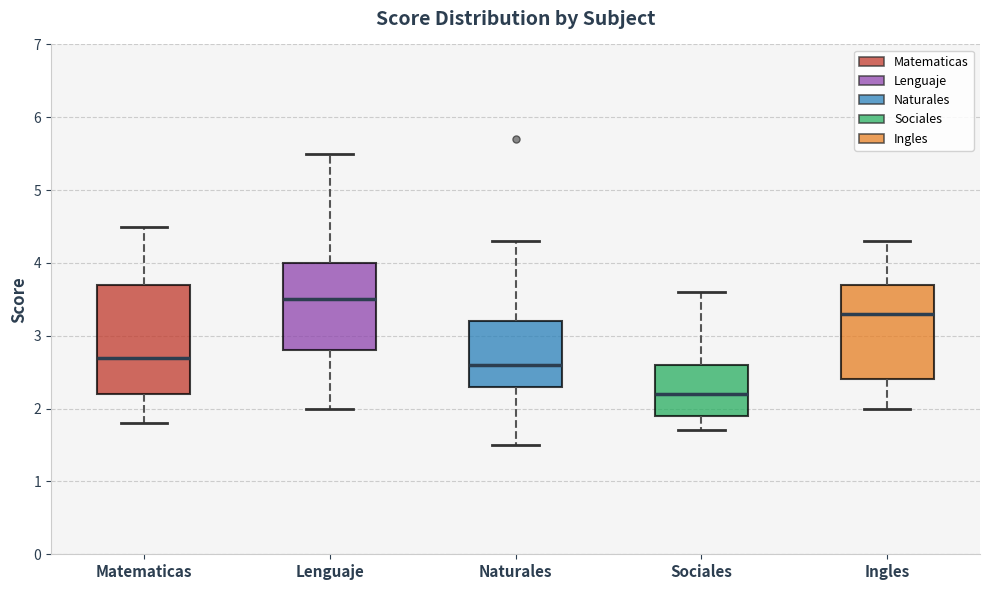

Reading left to right, transcribe this box plot: for each box, give where its median line is, the range the box spans, and where its two whiskers end, as read against the y-axis. The values are not printed on the chart, so give them approximately, as read against the axis.

Matematicas: median 2.7, box 2.2 to 3.7, whiskers 1.8 to 4.5
Lenguaje: median 3.5, box 2.8 to 4.0, whiskers 2.0 to 5.5
Naturales: median 2.6, box 2.3 to 3.2, whiskers 1.5 to 4.3
Sociales: median 2.2, box 1.9 to 2.6, whiskers 1.7 to 3.6
Ingles: median 3.3, box 2.4 to 3.7, whiskers 2.0 to 4.3